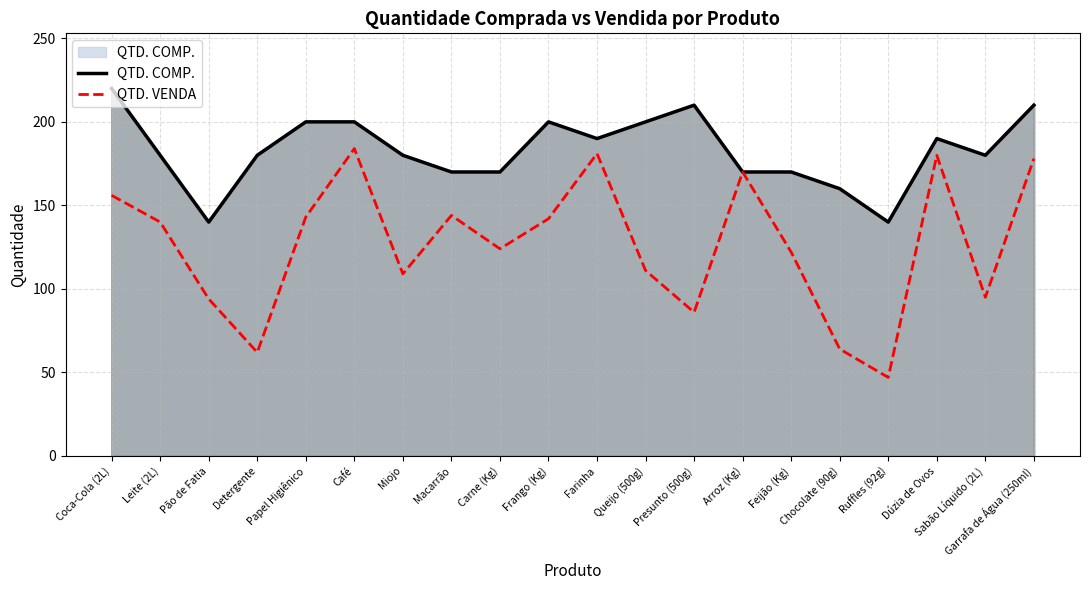

What is the spread (max minus min) of values at Leite (2L)?

40